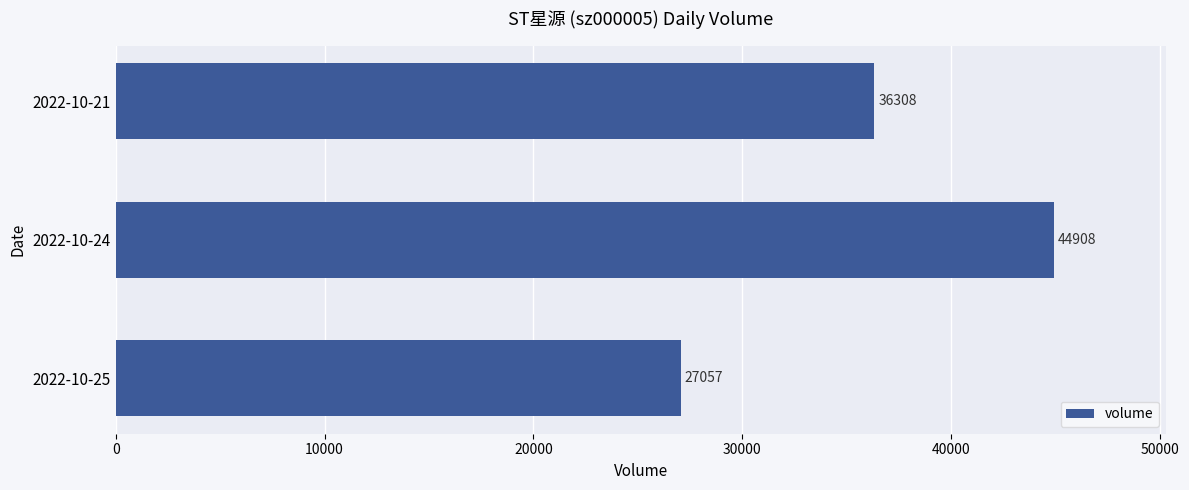

True or false: the data shows 27057 at 2022-10-25.

True